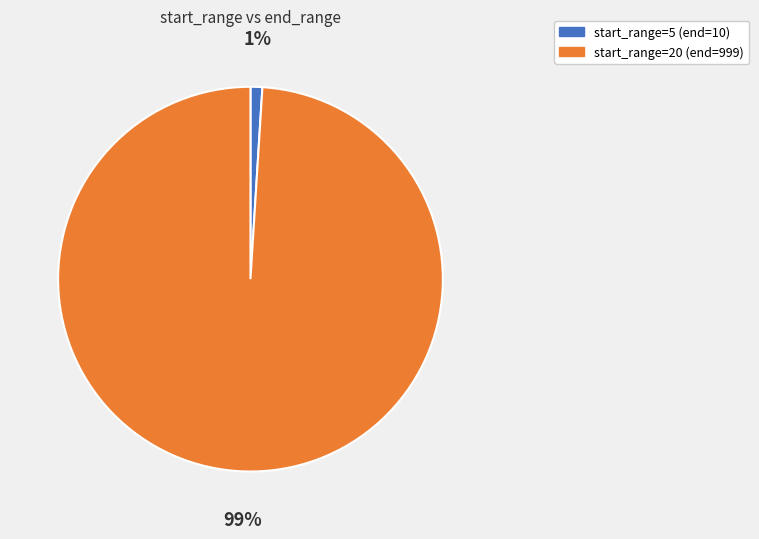

Combined, do start_range=5 (end=10) and start_range=20 (end=999) account for over 50%?

Yes